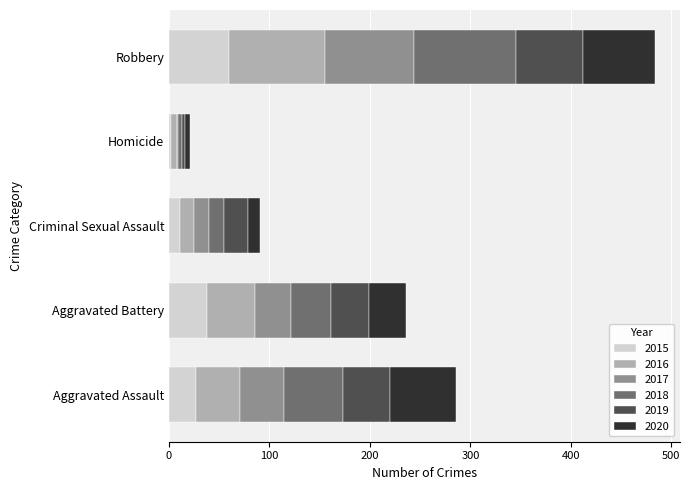

True or false: 2015 has a value of 60 at Robbery.

True